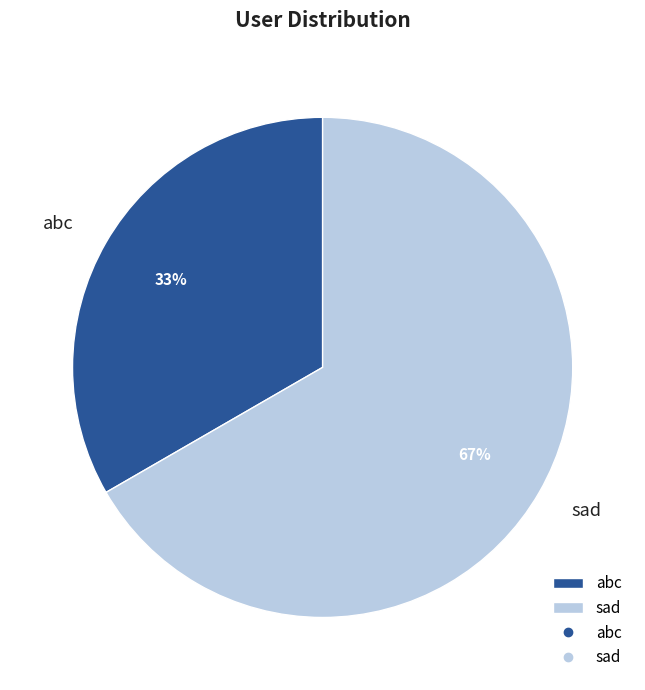

How many slices are in this pie chart?

2